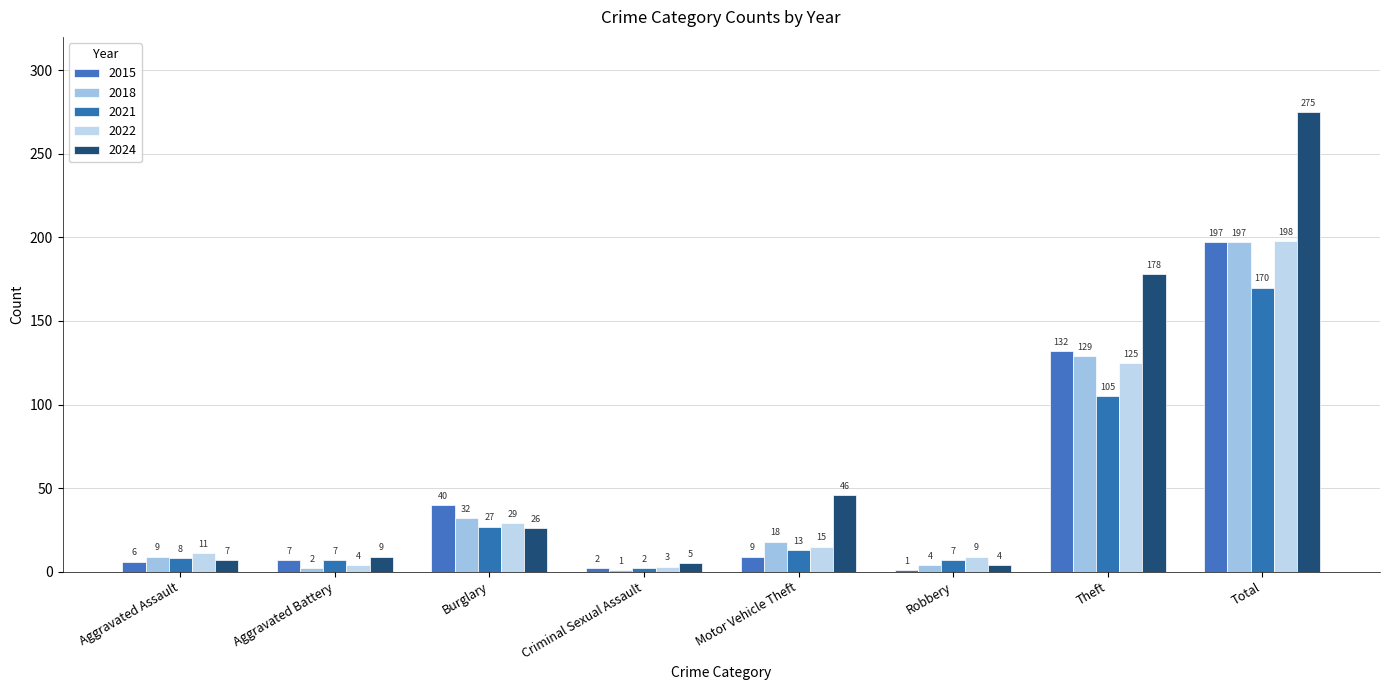

At Motor Vehicle Theft, list the series in order from largest to smallest.

2024, 2018, 2022, 2021, 2015